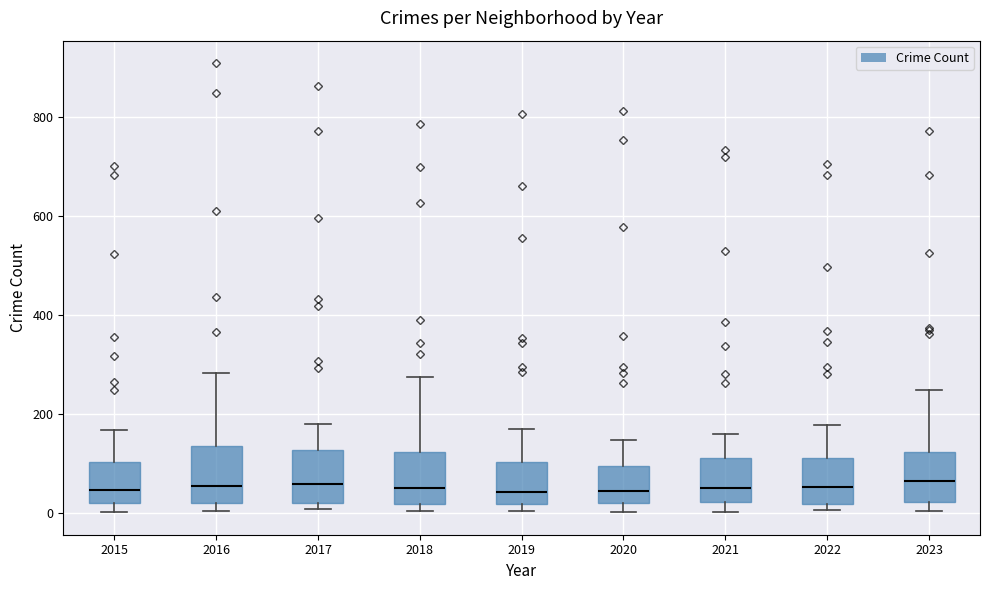

Reading left to right, read every box against the y-axis: the position of its median line, the range the box covers, and the ends of its whiskers. The values are not printed on the chart, so give them approximately, as read against the axis.

2015: median 40, box 20 to 100, whiskers 0 to 160
2016: median 60, box 20 to 140, whiskers 0 to 280
2017: median 60, box 20 to 120, whiskers 0 to 180
2018: median 60, box 20 to 120, whiskers 0 to 280
2019: median 40, box 20 to 100, whiskers 0 to 160
2020: median 40, box 20 to 100, whiskers 0 to 140
2021: median 40, box 20 to 120, whiskers 0 to 160
2022: median 60, box 20 to 120, whiskers 0 to 180
2023: median 60, box 20 to 120, whiskers 0 to 240